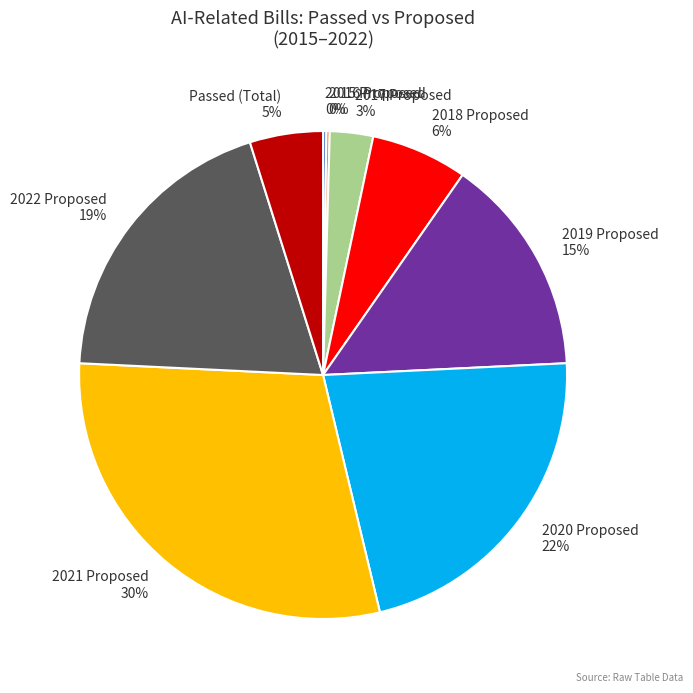

Which category has the biggest portion of the pie?

2021 Proposed